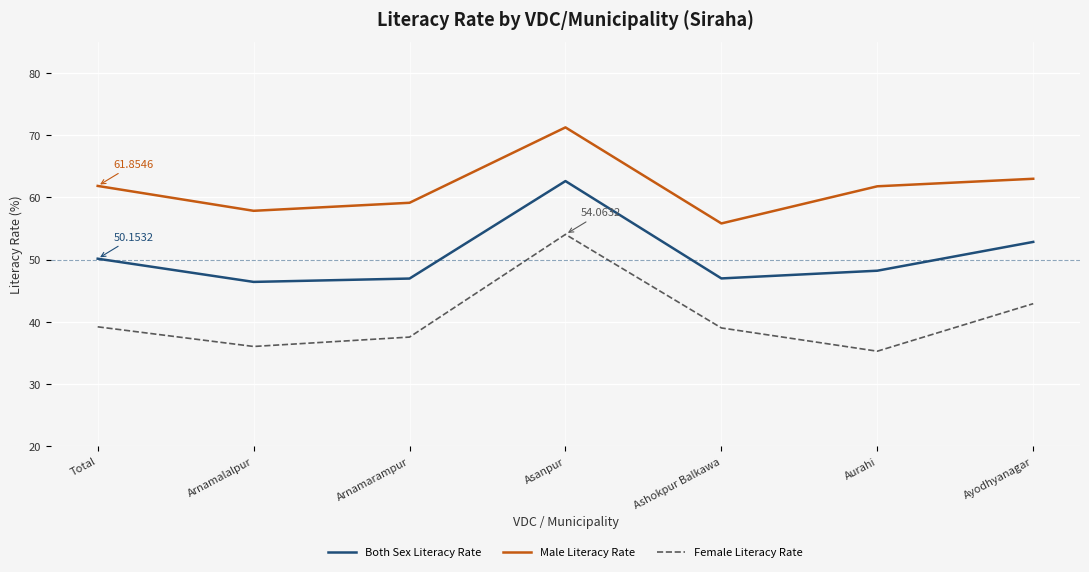

Rank the series by their maximum value, from highest to lowest.

Male Literacy Rate, Both Sex Literacy Rate, Female Literacy Rate